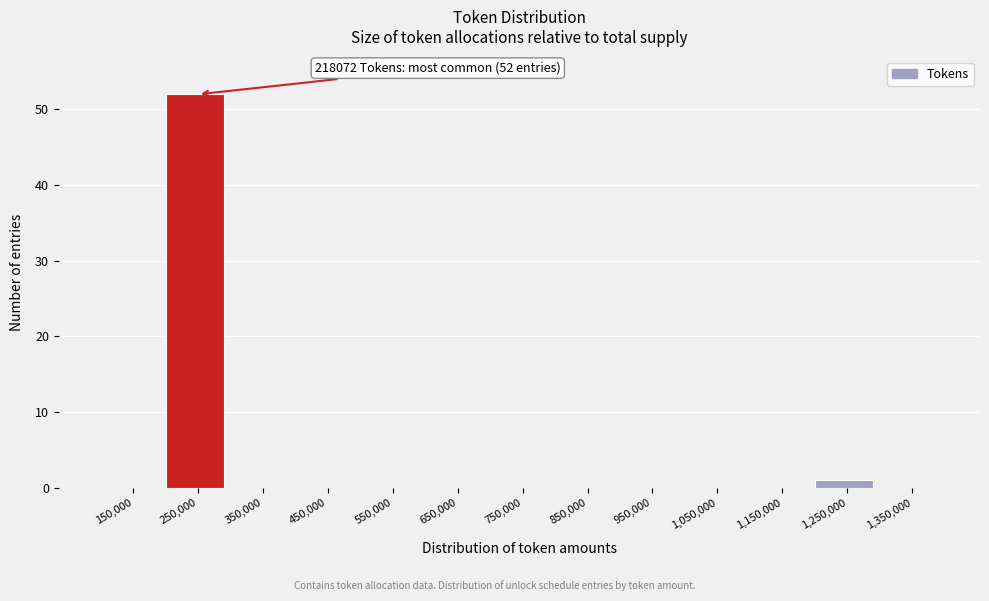

Which range on the x-axis has the tallest bar?

200000 to 300000